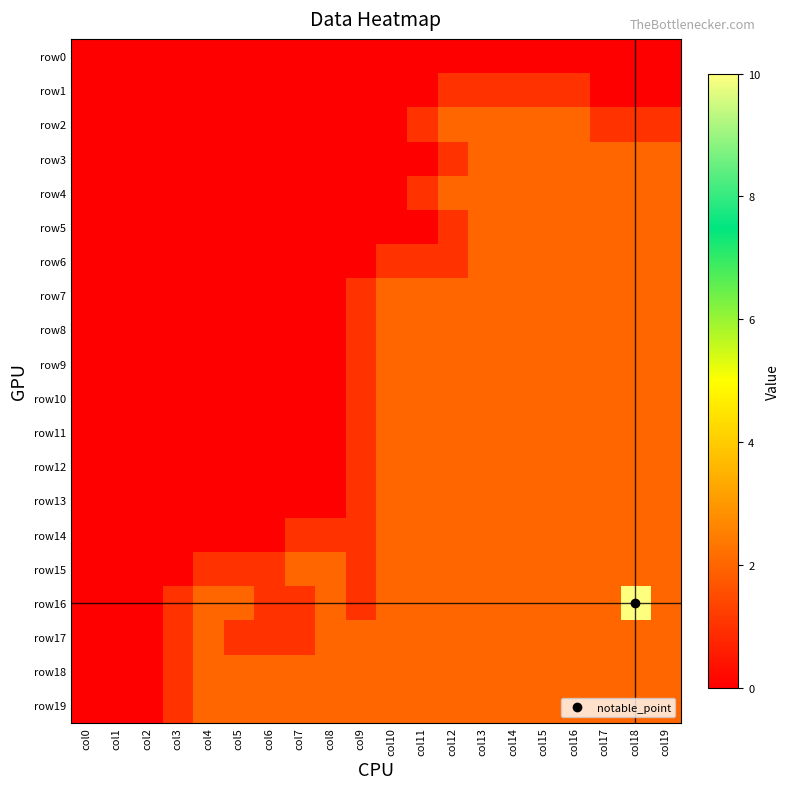

Which label corresponds to the smallest value in the chart?

col0